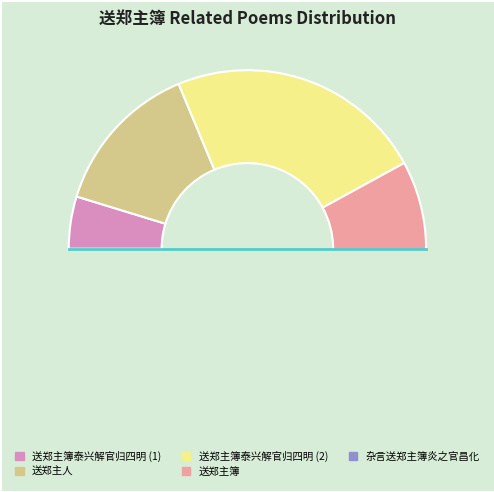

How many slices are in this pie chart?

5